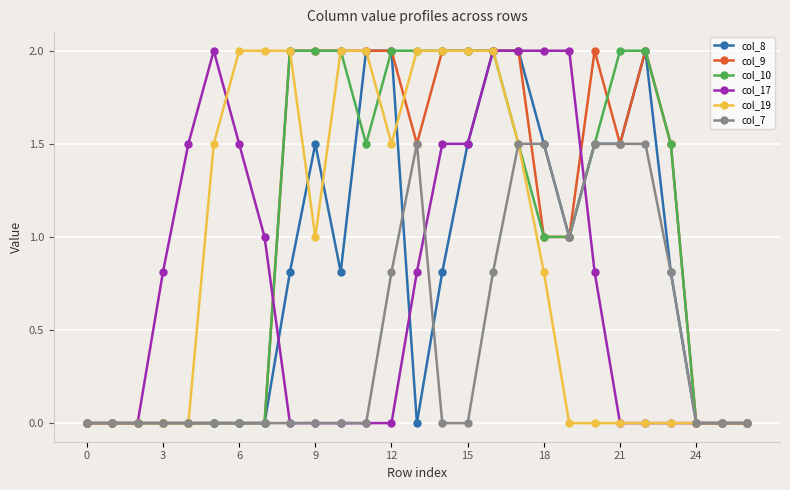

What is the highest value of the col_19 series?

2.0